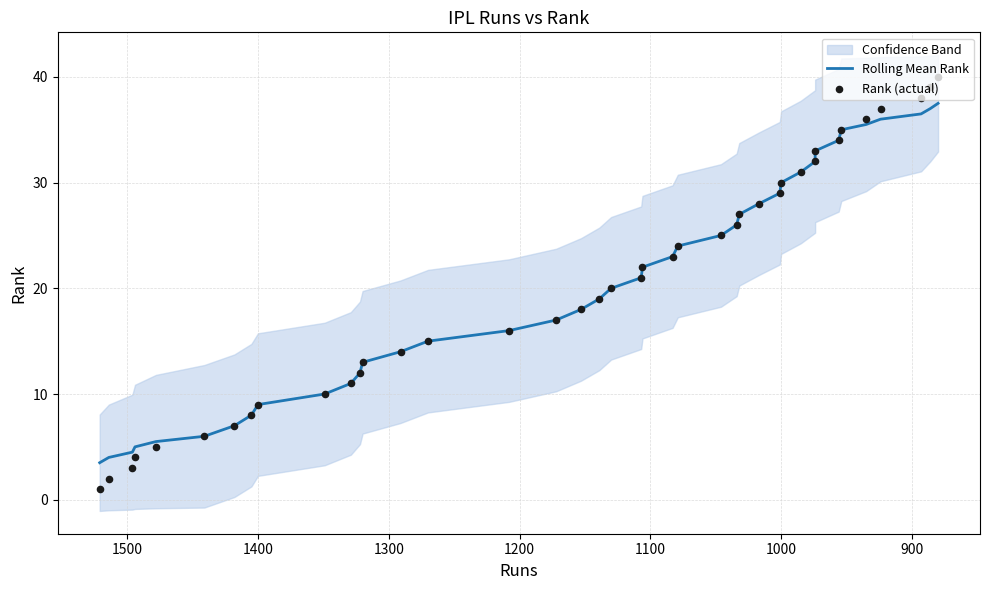

At how many categories does at least one series exceed 17?

23